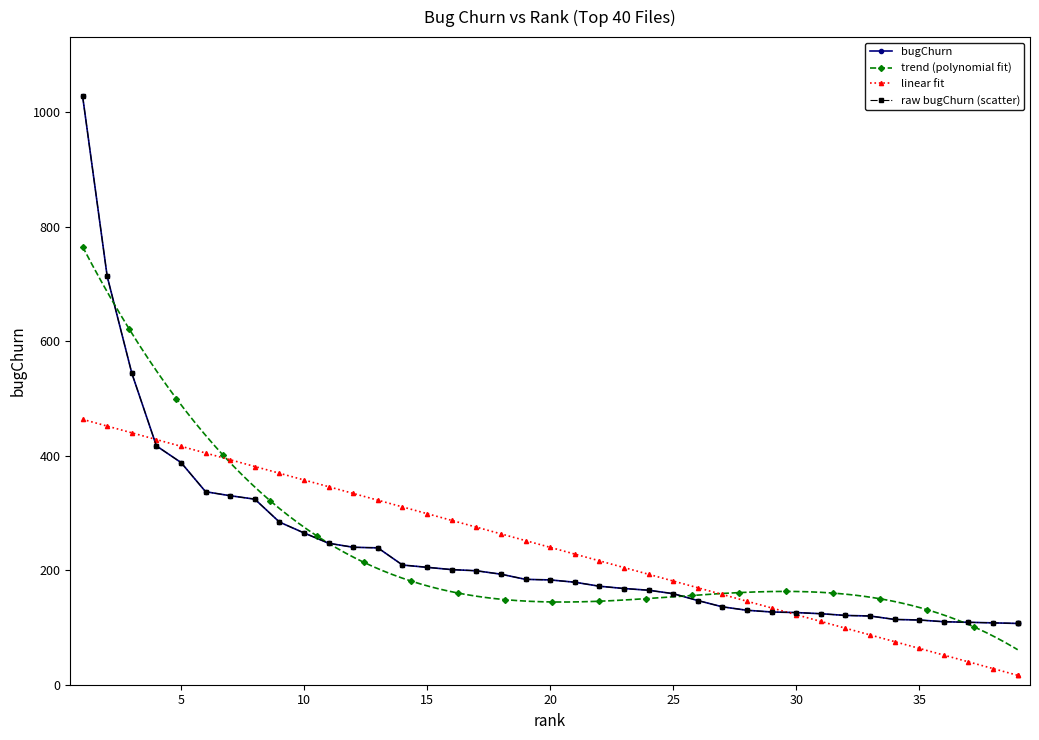

What is the value of the trend (polynomial fit) point at the 285th from the left?

103.4